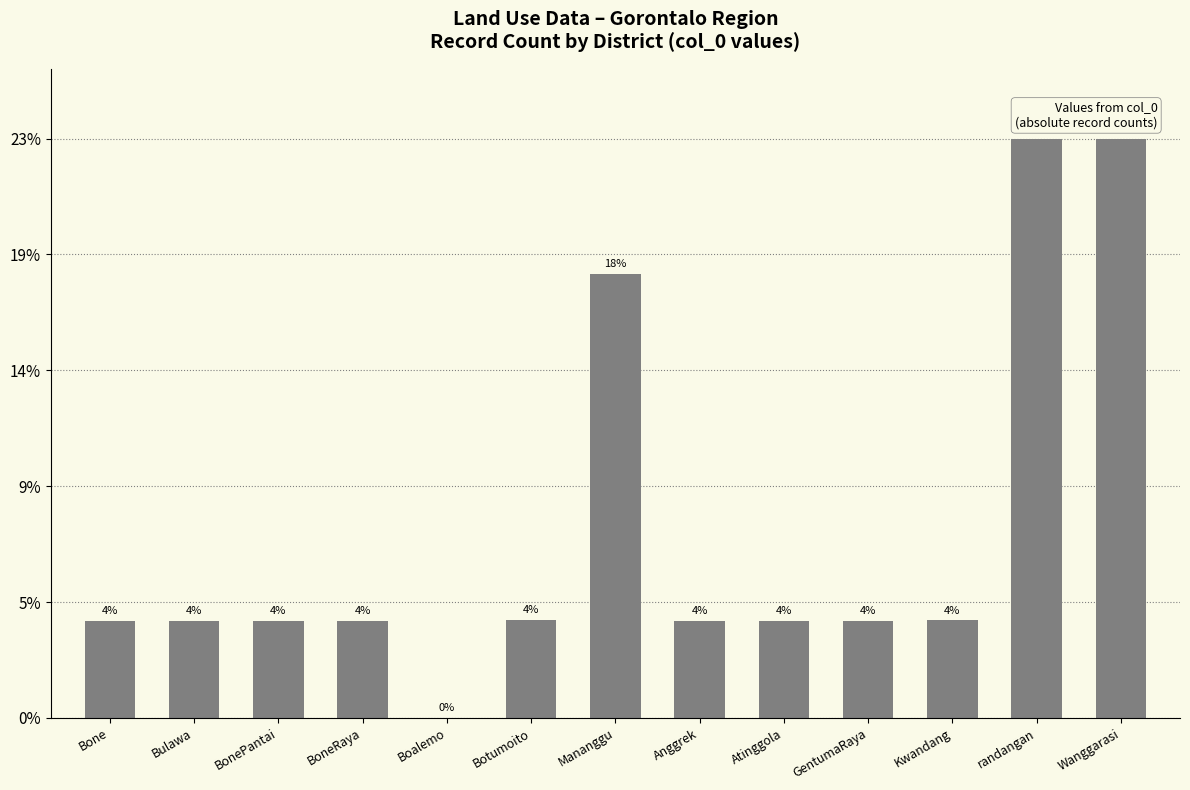

Reading left to right, extract all data points from this chart.

Bone=56929	Bulawa=56992	BonePantai=56950	BoneRaya=56971	Boalemo=0	Botumoito=57105	Mananggu=259999	Anggrek=57017	Atinggola=57038	GentumaRaya=57059	Kwandang=57080	randangan=339474	Wanggarasi=339534